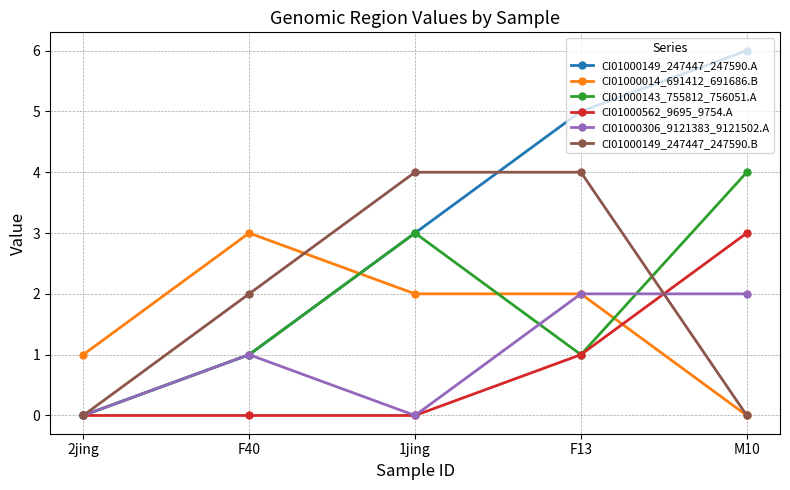

Reading left to right, list all the values displayed in this chart.

CI01000149_247447_247590.A: 2jing=0	F40=1	1jing=3	F13=5	M10=6
CI01000014_691412_691686.B: 2jing=1	F40=3	1jing=2	F13=2	M10=0
CI01000143_755812_756051.A: 2jing=0	F40=1	1jing=3	F13=1	M10=4
CI01000562_9695_9754.A: 2jing=0	F40=0	1jing=0	F13=1	M10=3
CI01000306_9121383_9121502.A: 2jing=0	F40=1	1jing=0	F13=2	M10=2
CI01000149_247447_247590.B: 2jing=0	F40=2	1jing=4	F13=4	M10=0